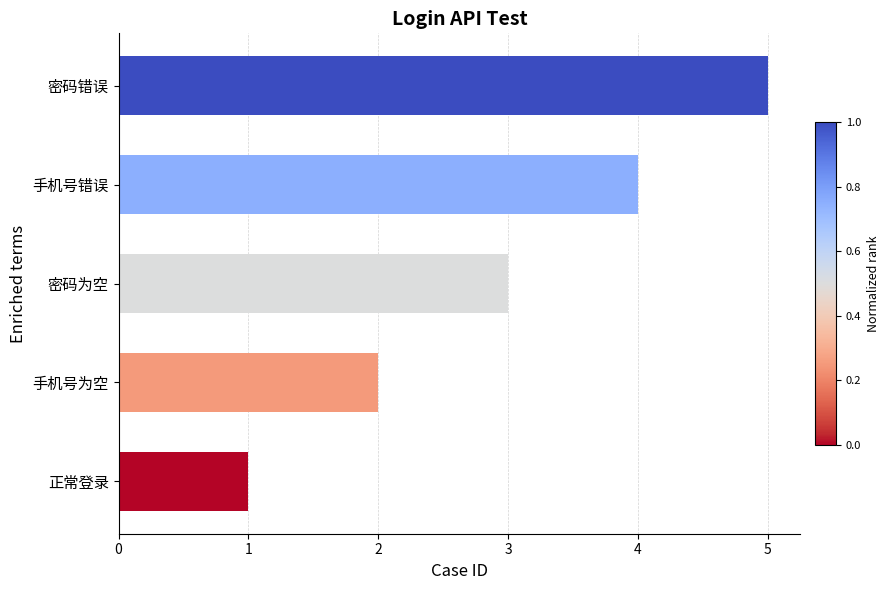

Is it true that the value at 密码为空 is 3?

True